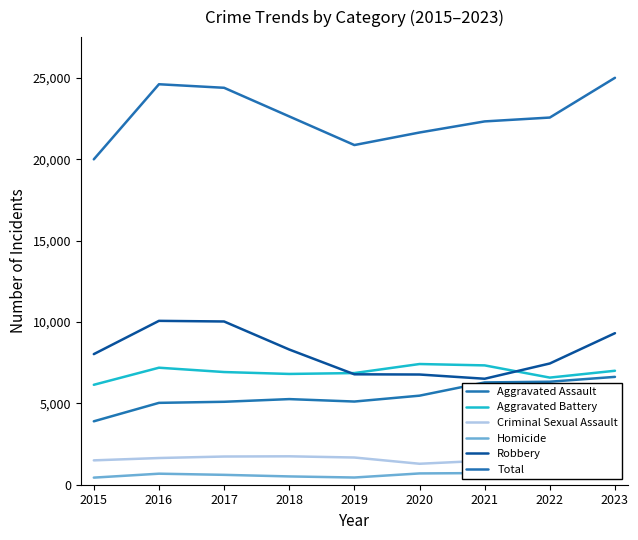

Is the value of Total at 2020 greater than the value of Criminal Sexual Assault at 2016?

Yes